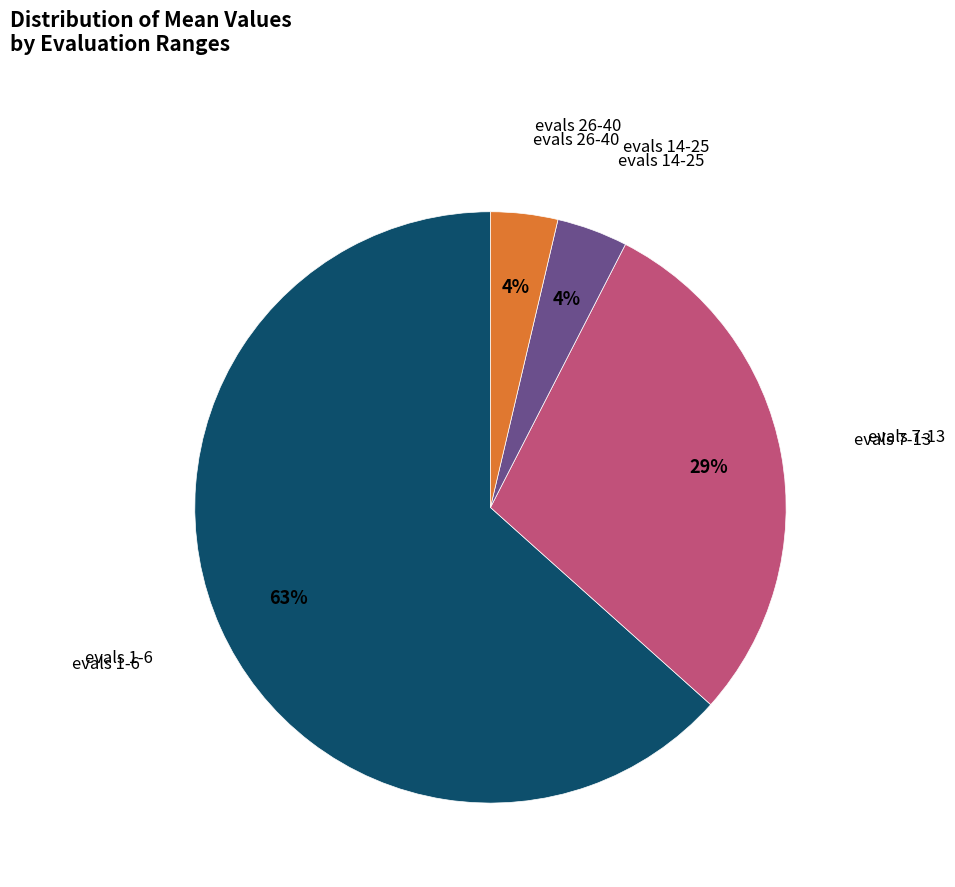

Which slice is the largest?

evals 1-6